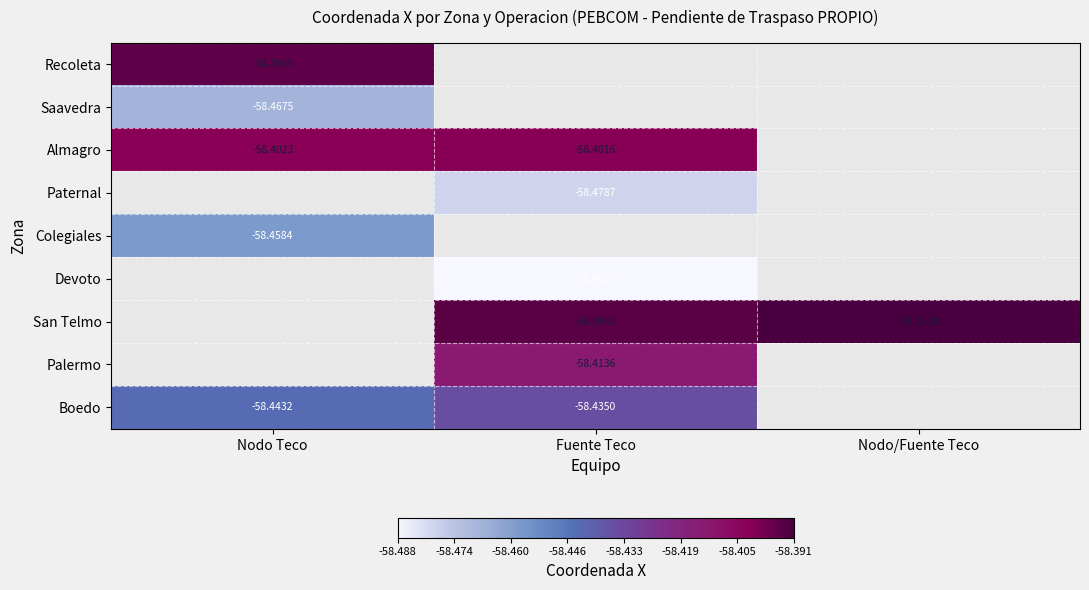

List the labels in order of Recoleta value, smallest first.

Nodo Teco, Fuente Teco, Nodo/Fuente Teco